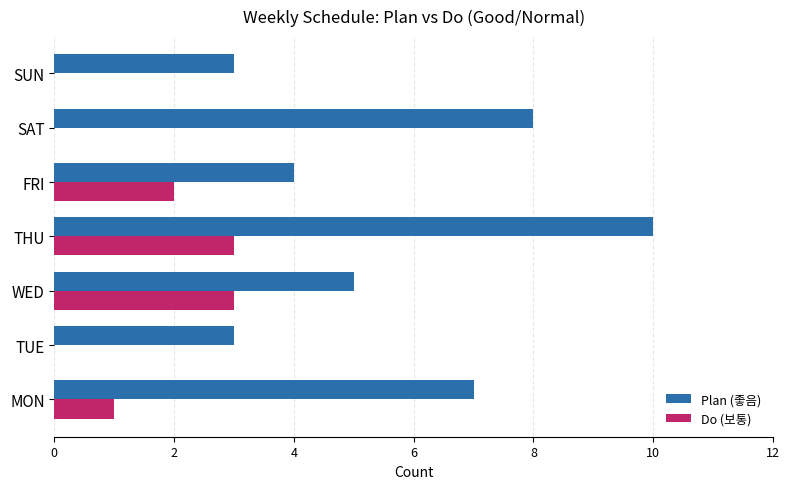

The Do (보통) series shows -1 at TUE. True or false?

False